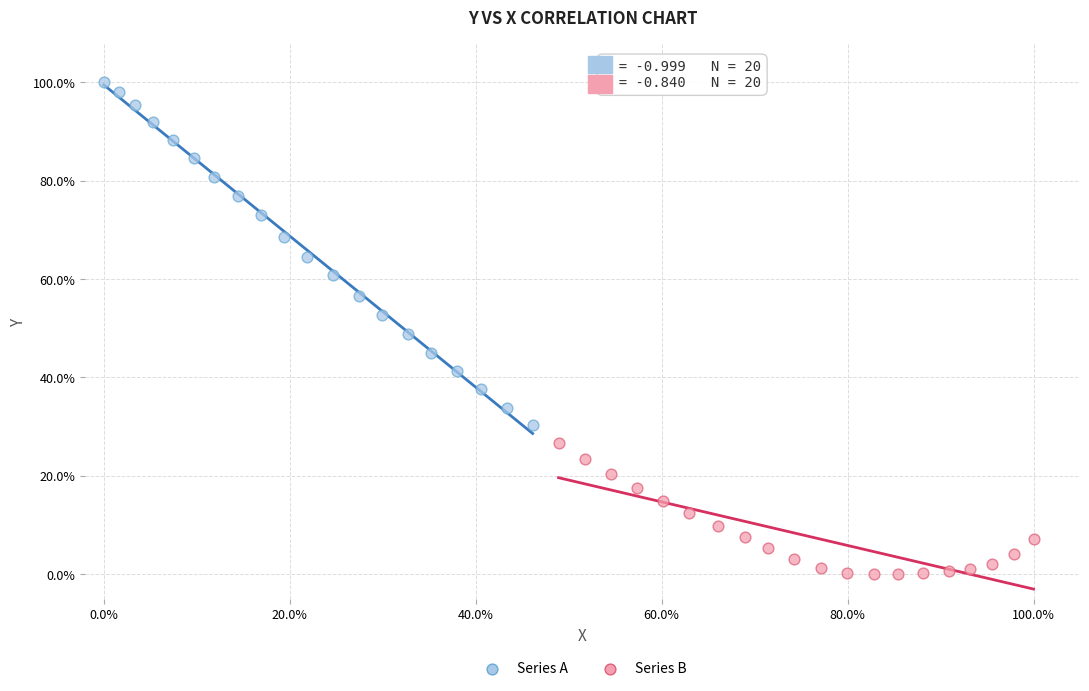

What are all the series names shown in the legend?

Series A, Series B